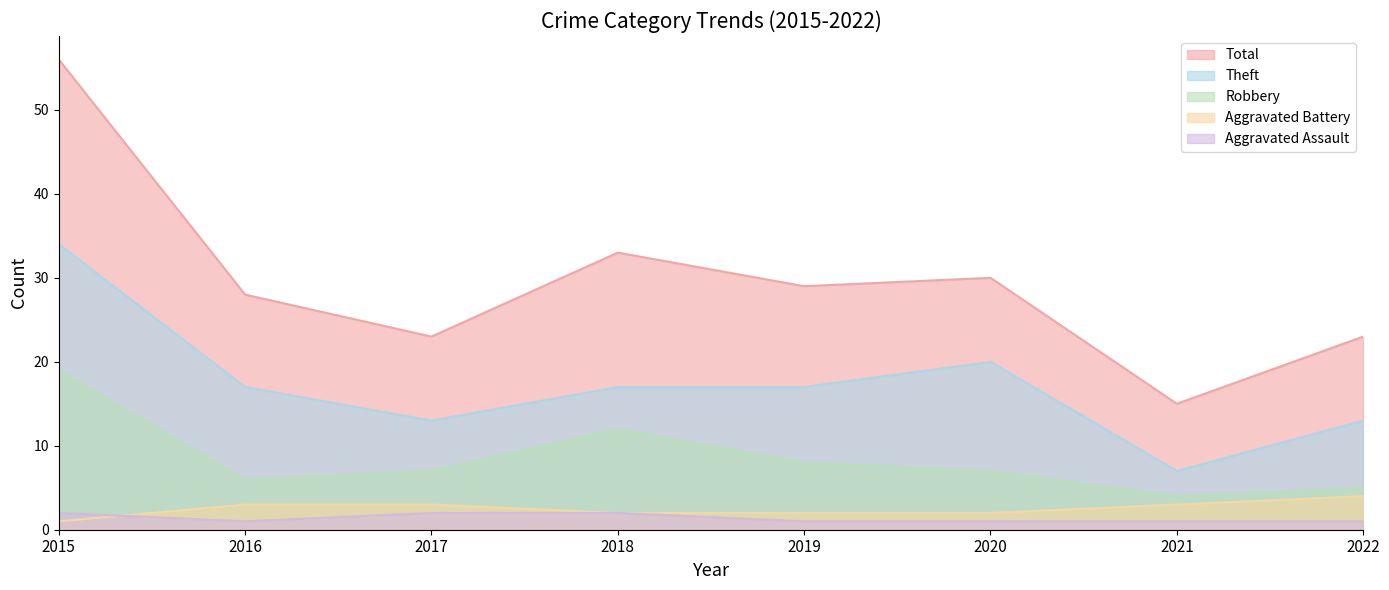

Is it true that Theft equals 19 at 2022?

False